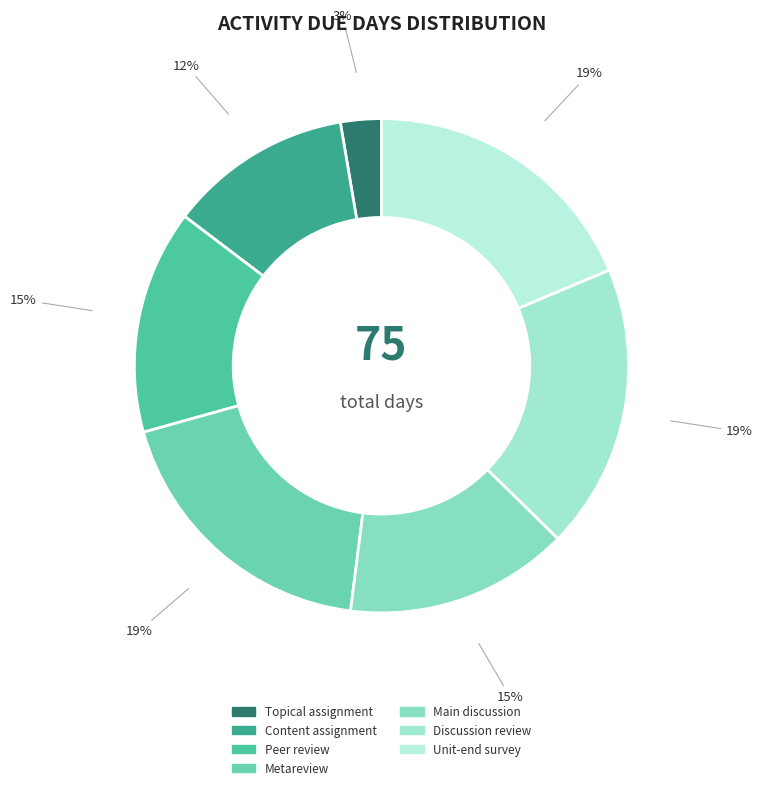

What is the smallest slice in the pie chart?

Topical assignment